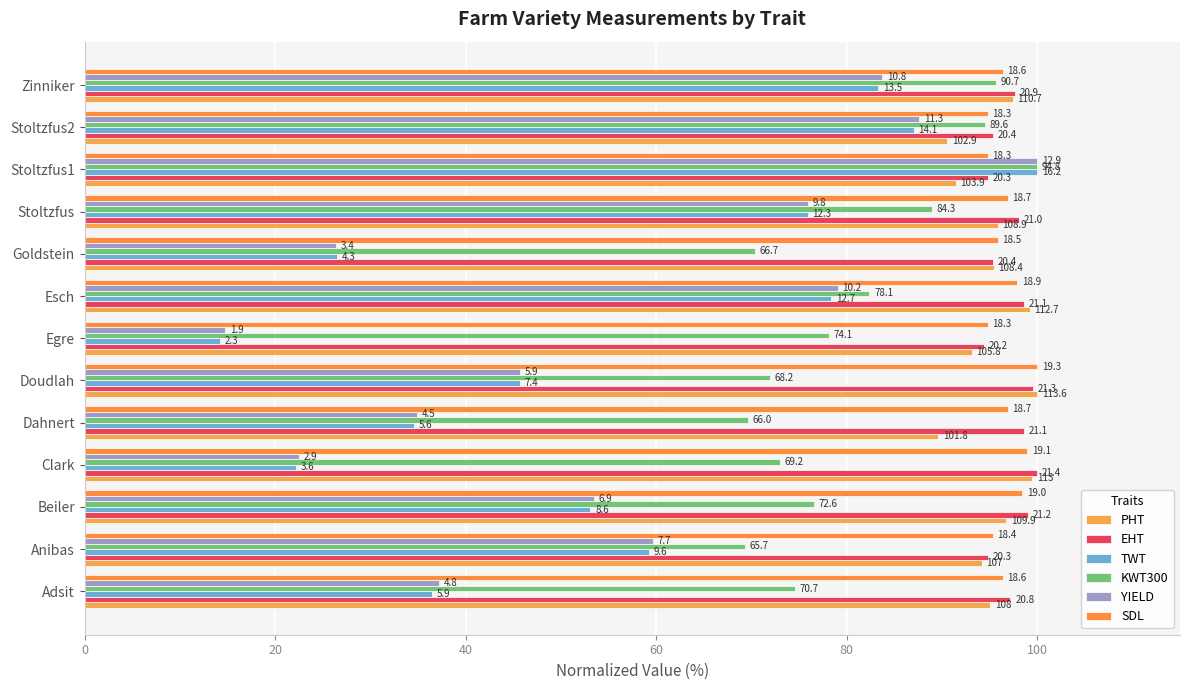

At how many categories does at least one series exceed 80?

13